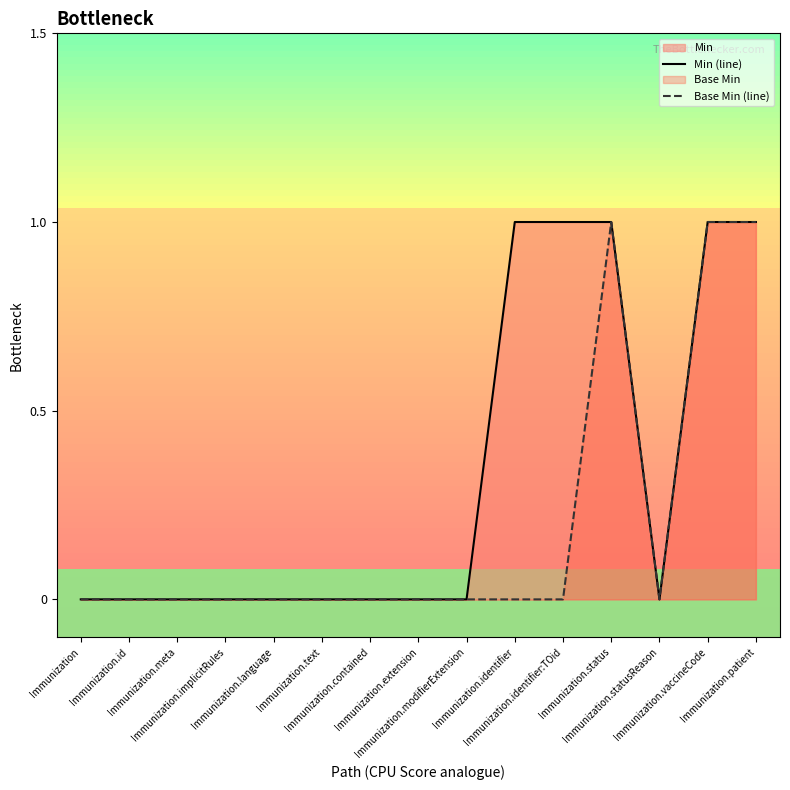

The value of Base Min (line) at Immunization.modifierExtension is 1. True or false?

False